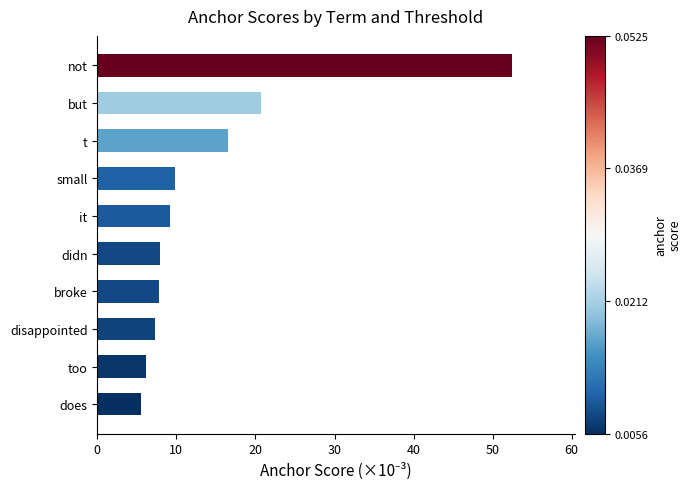

Reading top to bottom, extract all data points from this chart.

52.5	20.7	16.5	9.8	9.2	7.9	7.9	7.2	6.1	5.6